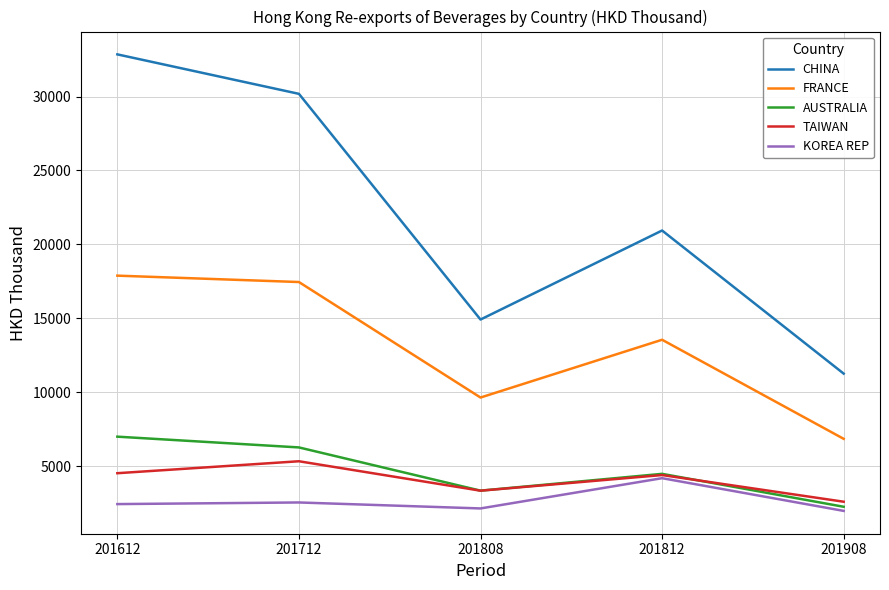

What is the difference between the highest and lowest values at 201612?

30423.6